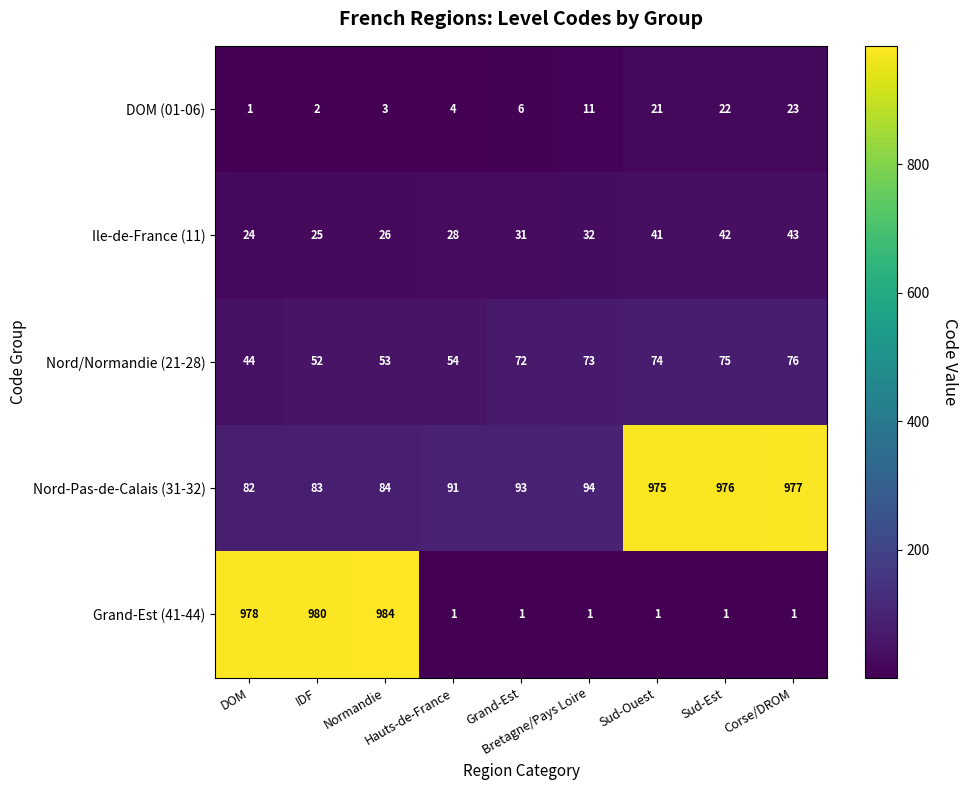

What is the average value of the Ile-de-France (11) series?

32